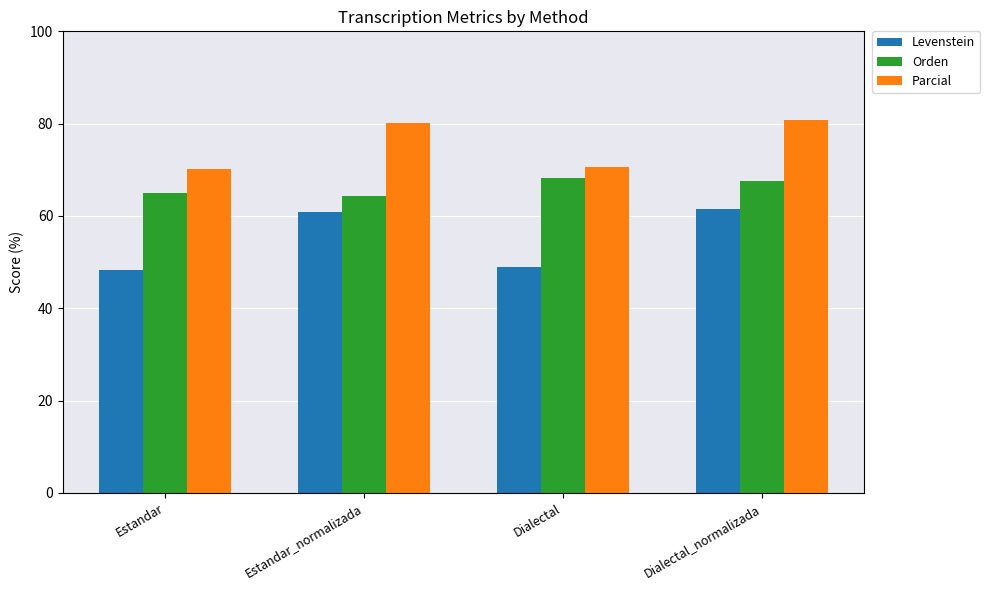

What is the difference between the maximum and second lowest values in the Parcial series?

10.1